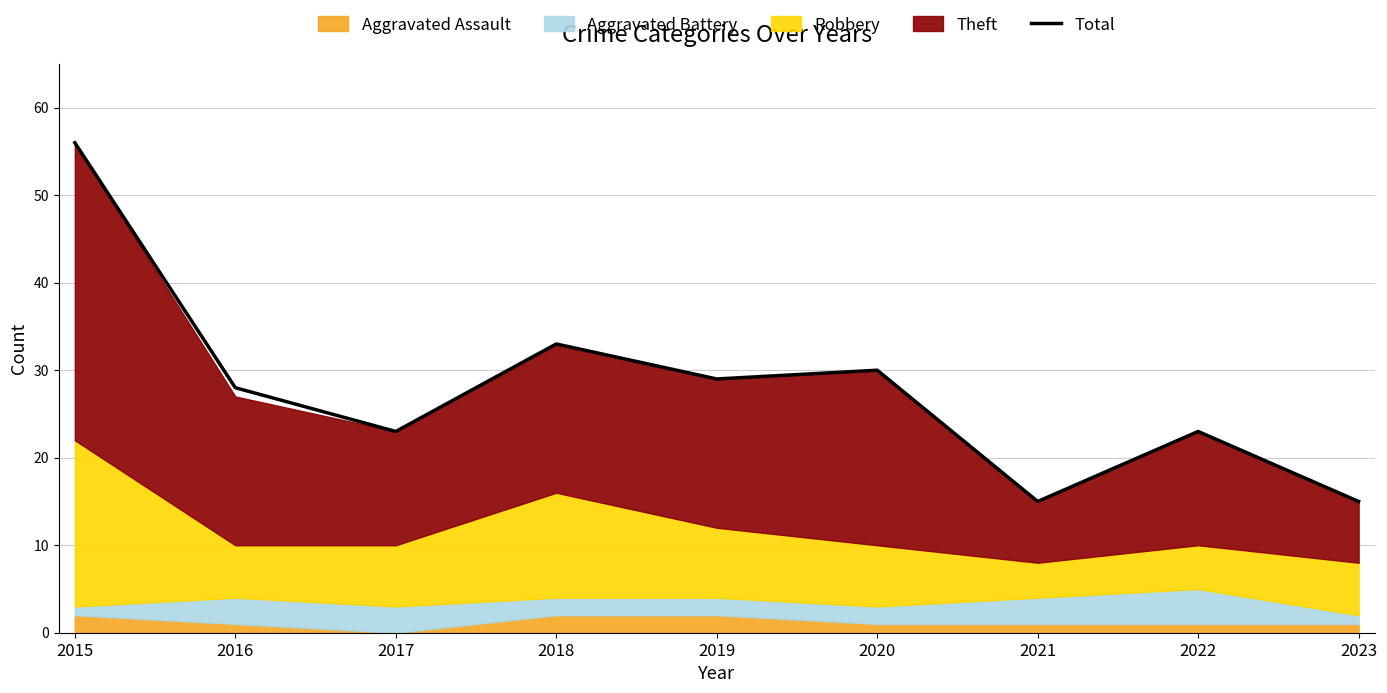

Approximately how many times larger is the value at 2016 compared to 2021?

1.9